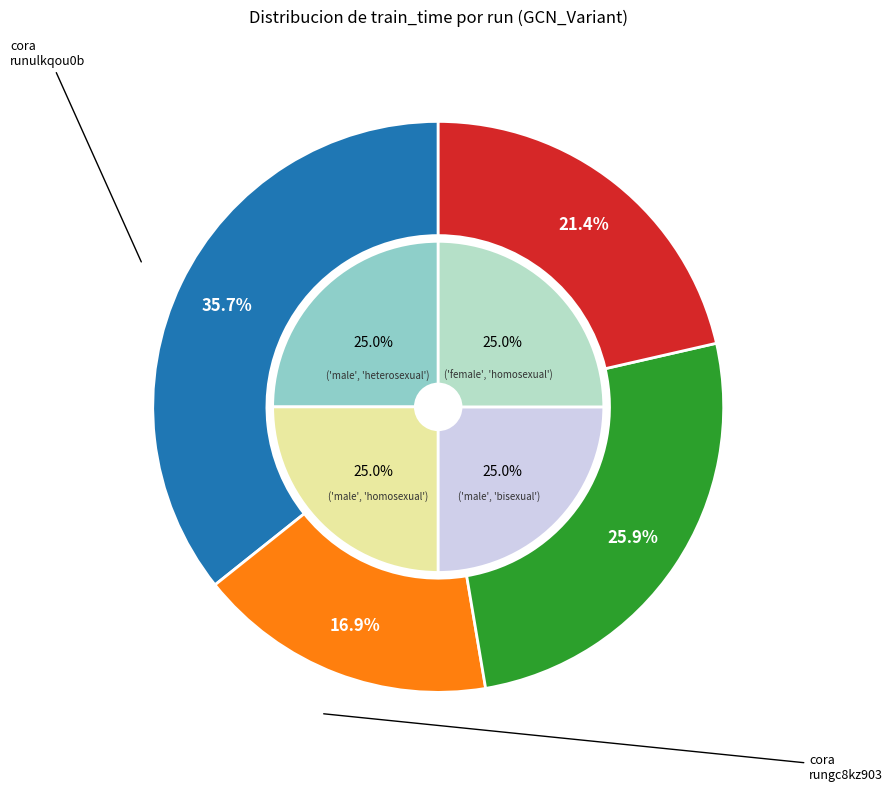

Is there a majority slice in this chart?

No